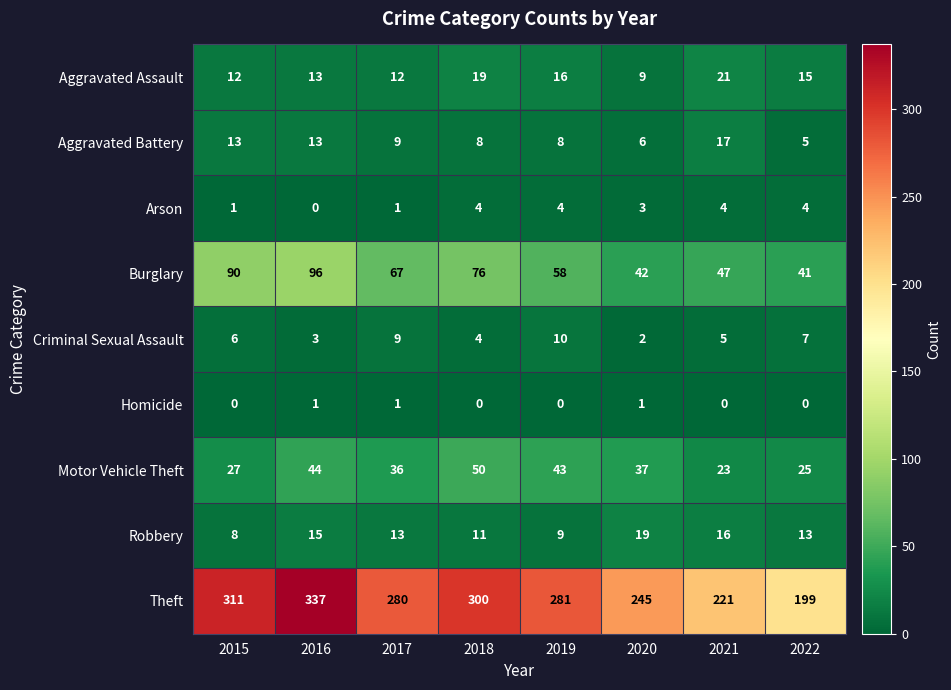

What is the difference between the second highest and second lowest values in the Theft series?

90